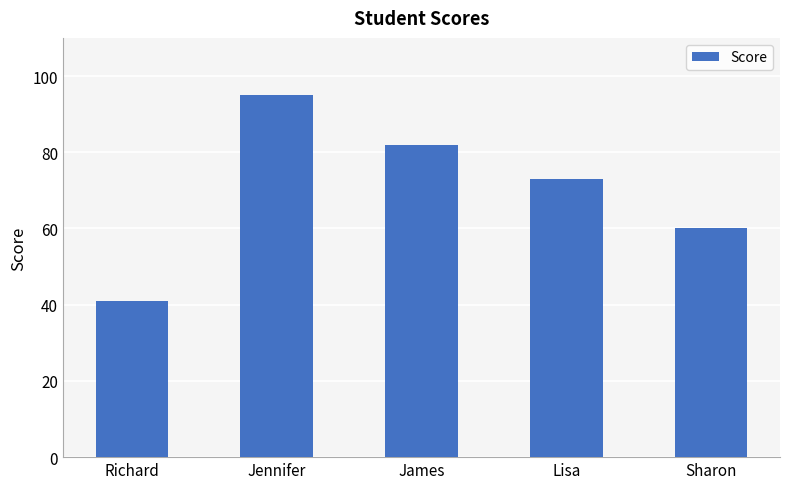

What is the label of the 3rd bar from the left?

James